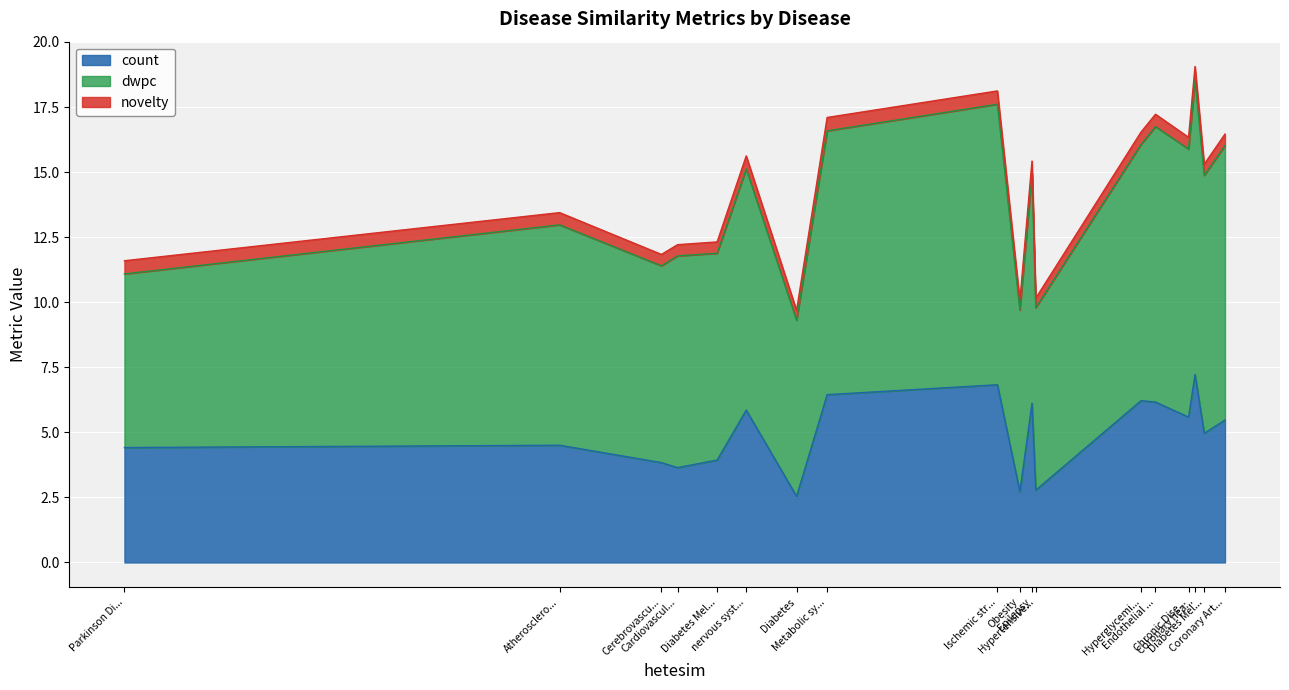

What are all the series names shown in the legend?

count, dwpc, novelty